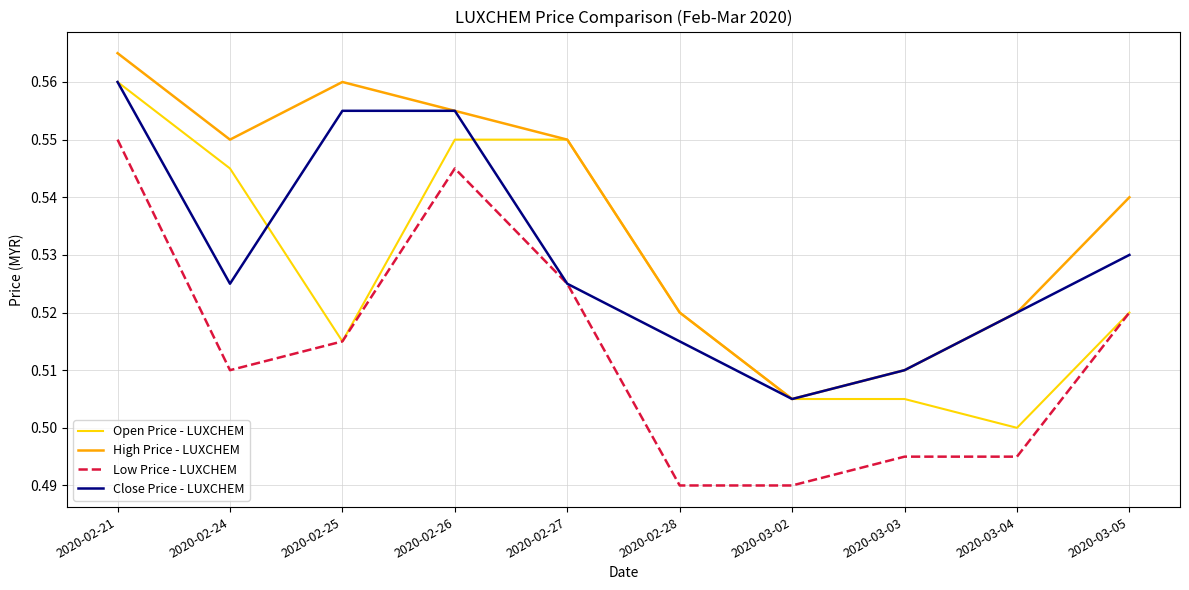

Is it true that Low Price - LUXCHEM equals 0.5 at 2020-03-03?

True